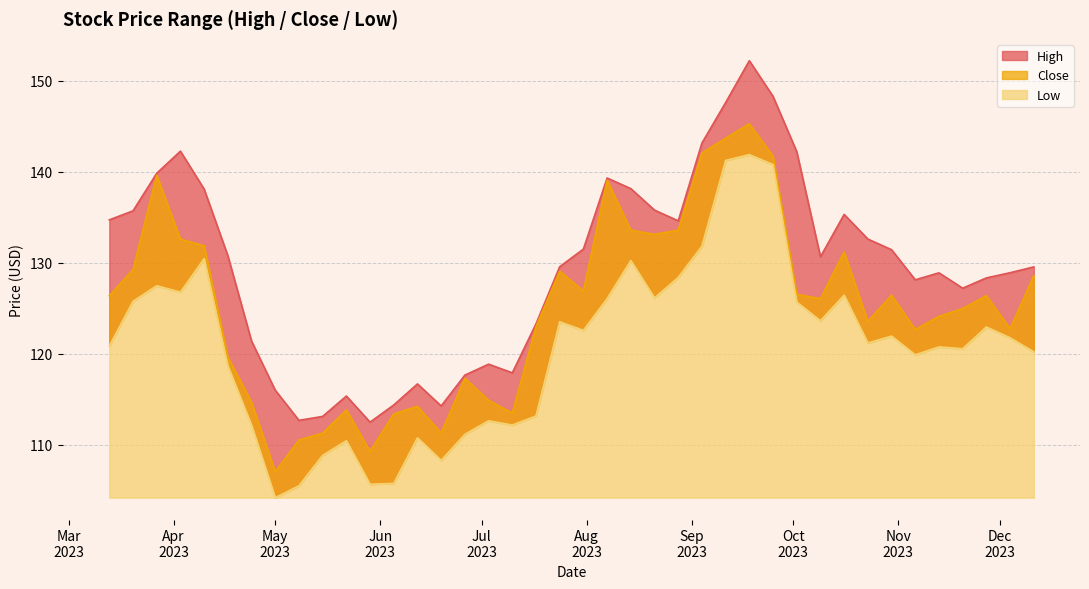

True or false: High and Close intersect in this chart.

False